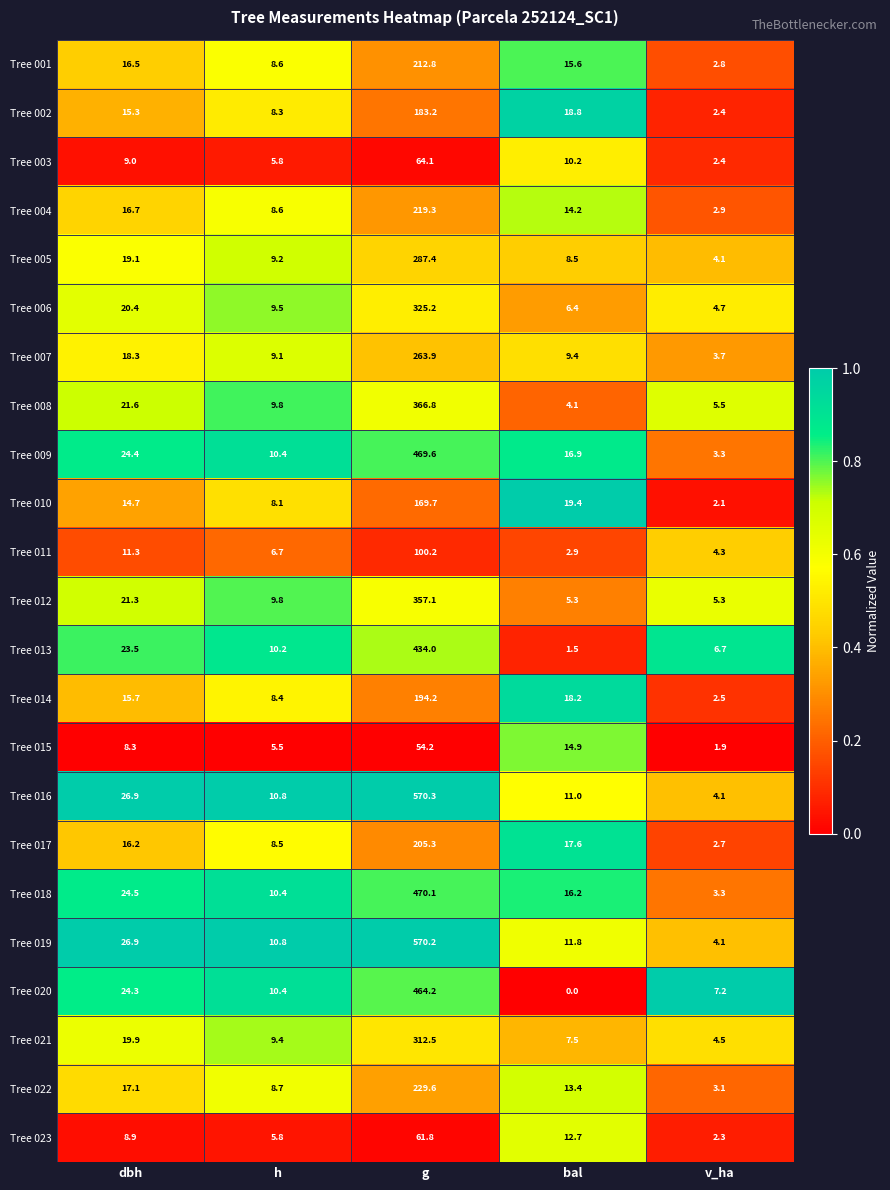

Is it true that Tree 019 equals 819.8 at g?

False